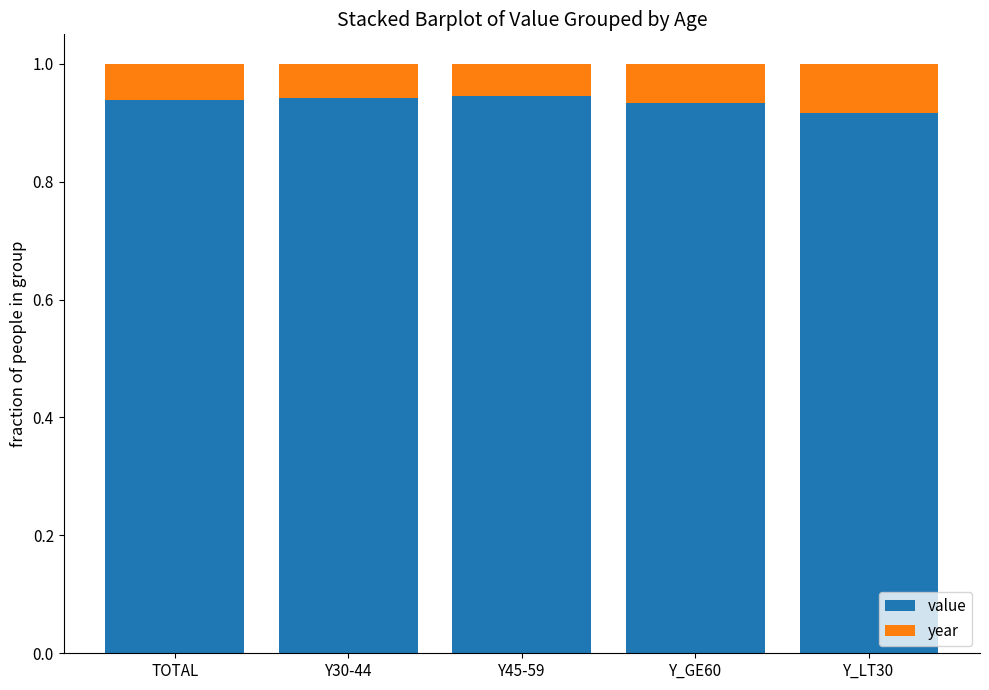

Is it true that value equals 1.6 at Y45-59?

False